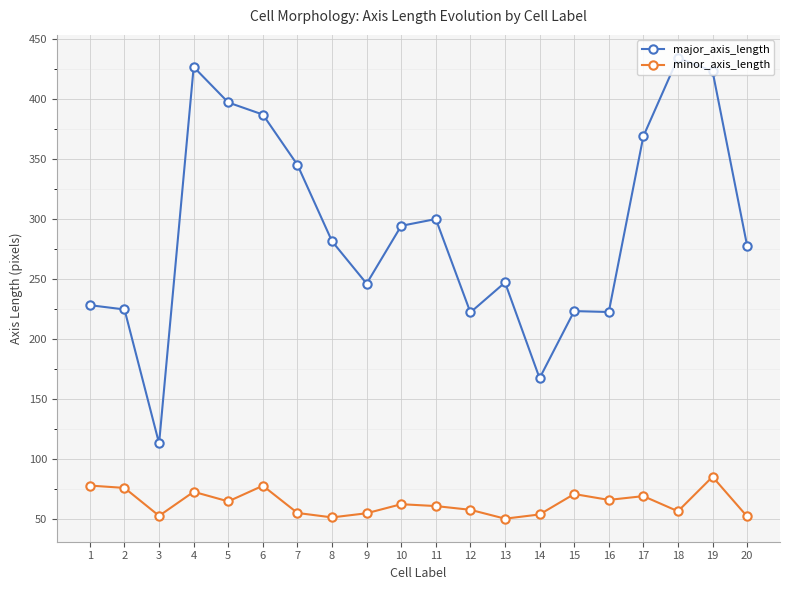

Is it true that major_axis_length equals 247.0 at 13?

True